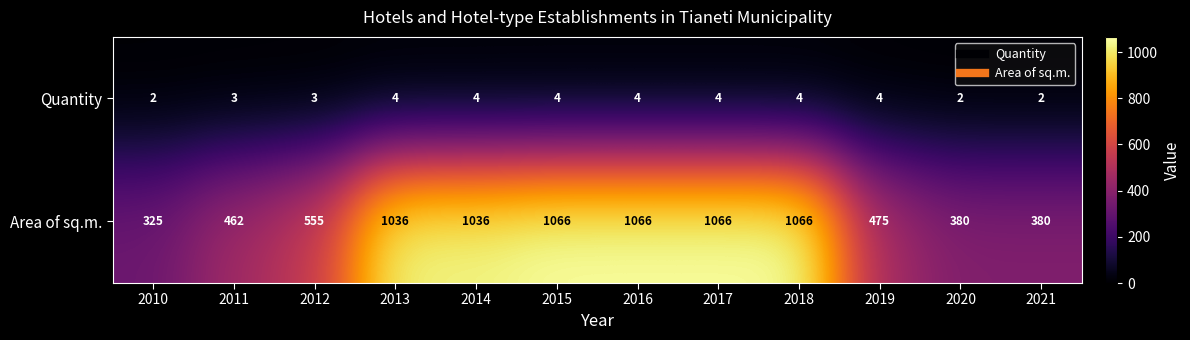

Where is Area of sq.m. nearest to the value 695?

2012